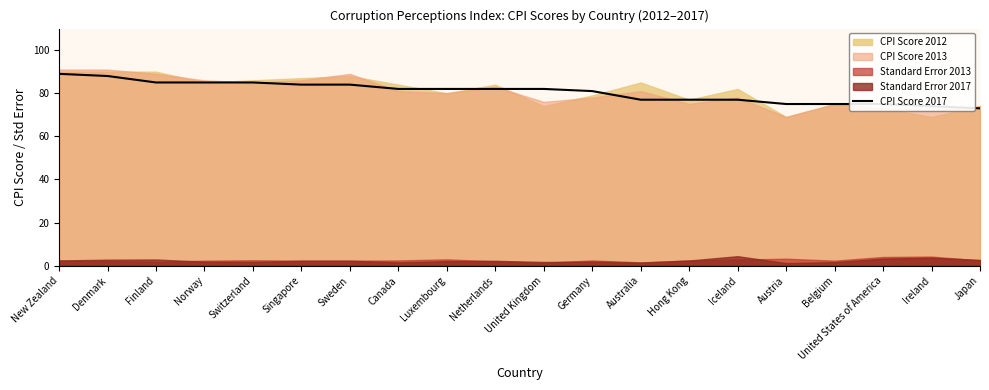

Is it true that the value at United Kingdom is 26?

False